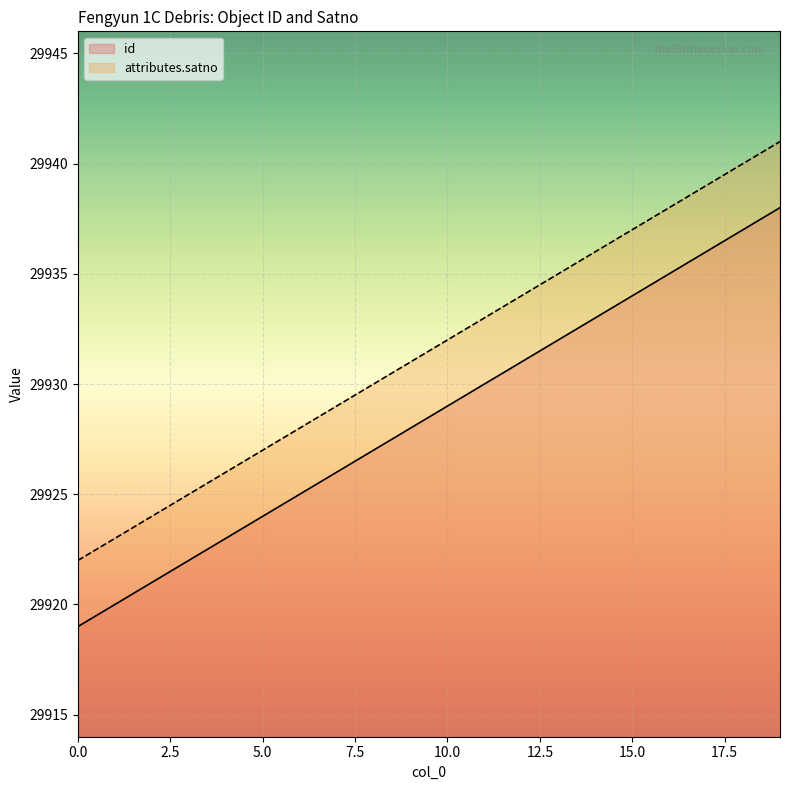

What is the total value across all series at 17?

59875